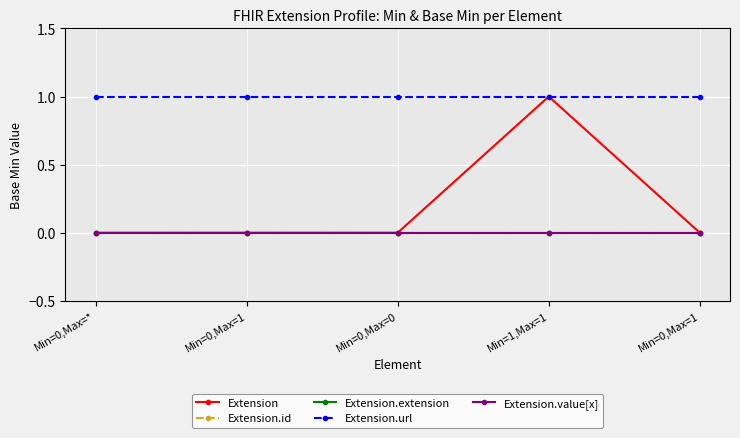

Is this an area chart (filled region under the line)?

No